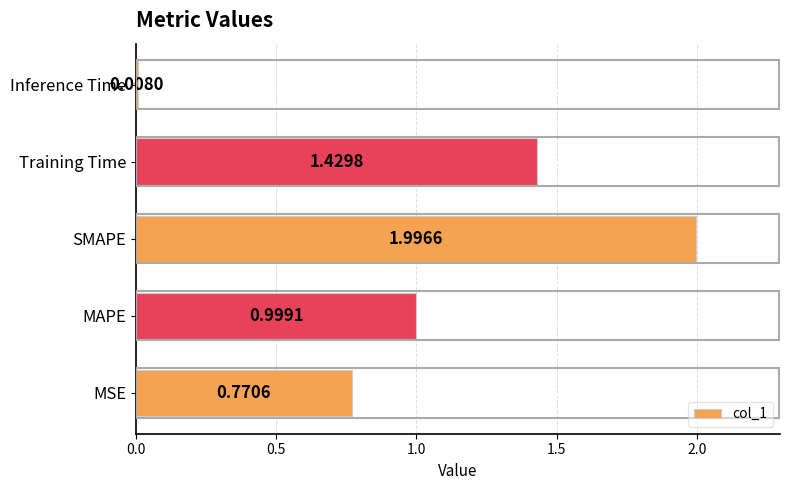

What is the change in value from SMAPE to Training Time?

-0.6